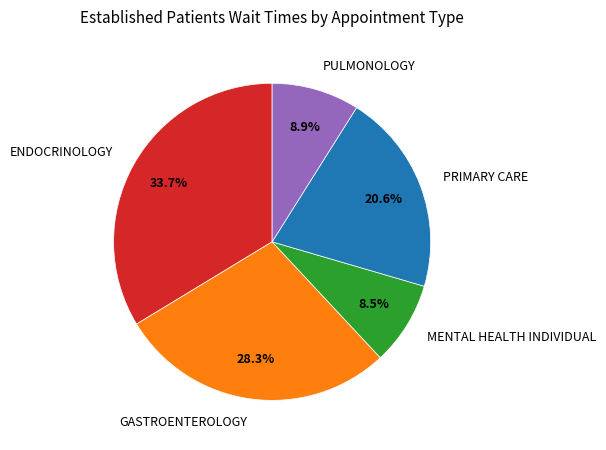

To the nearest percent, what is the average slice percentage?

20%